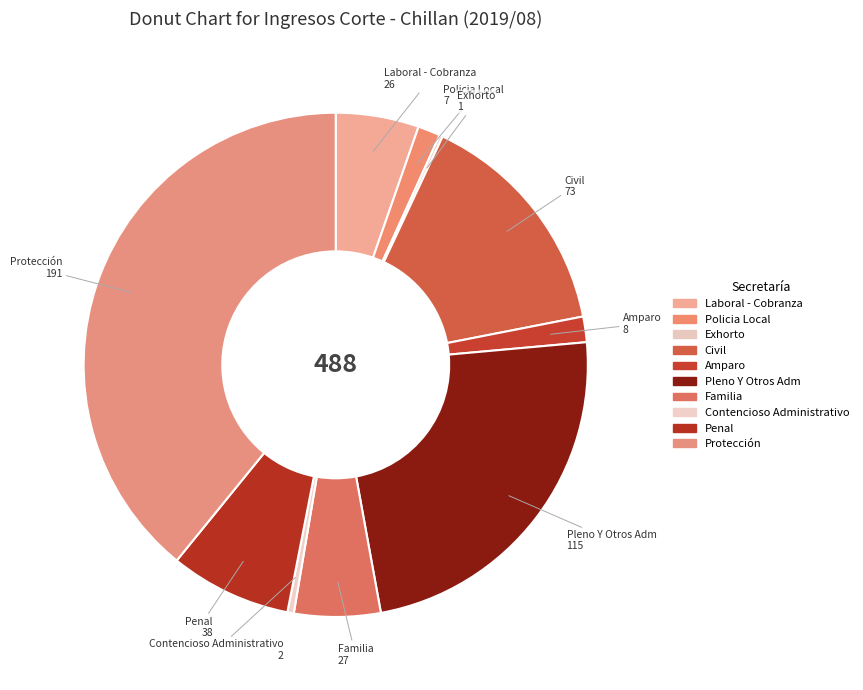

To the nearest percent, what is the difference between the Pleno Y Otros Adm and Protección slice percentages?

16%